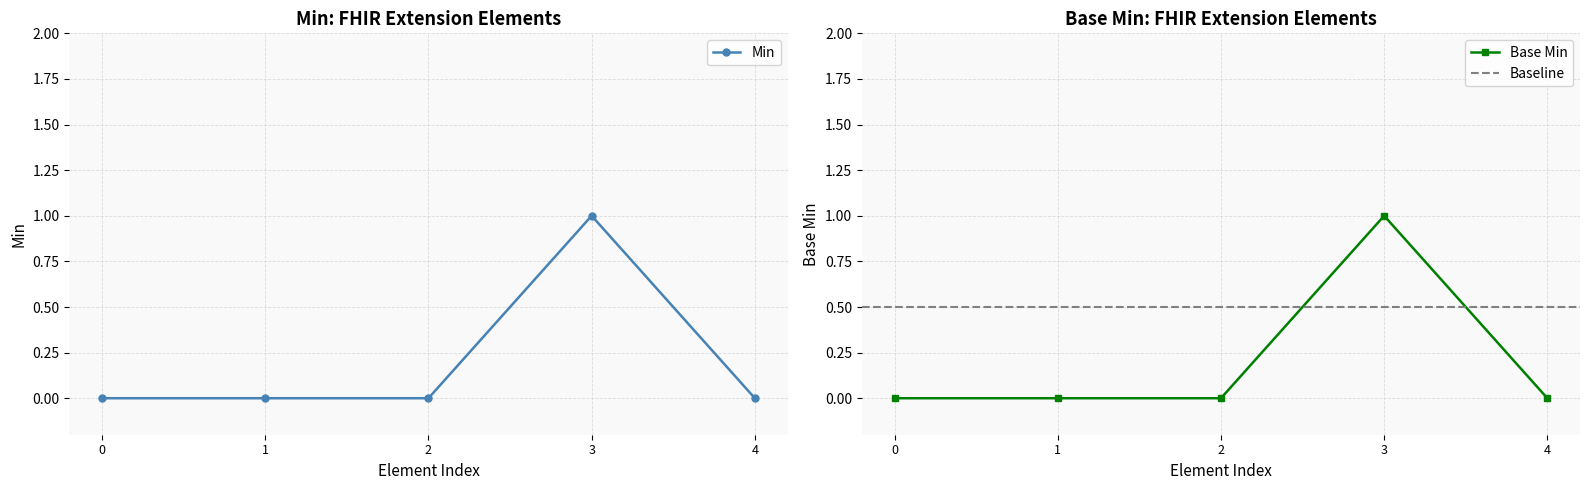

The value of Min at 4 is 0. True or false?

True